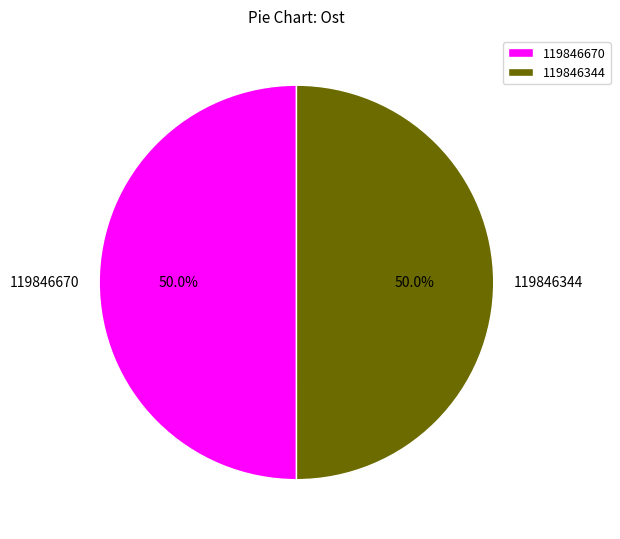

What percentage is the 119846670 slice, to the nearest percent?

50%